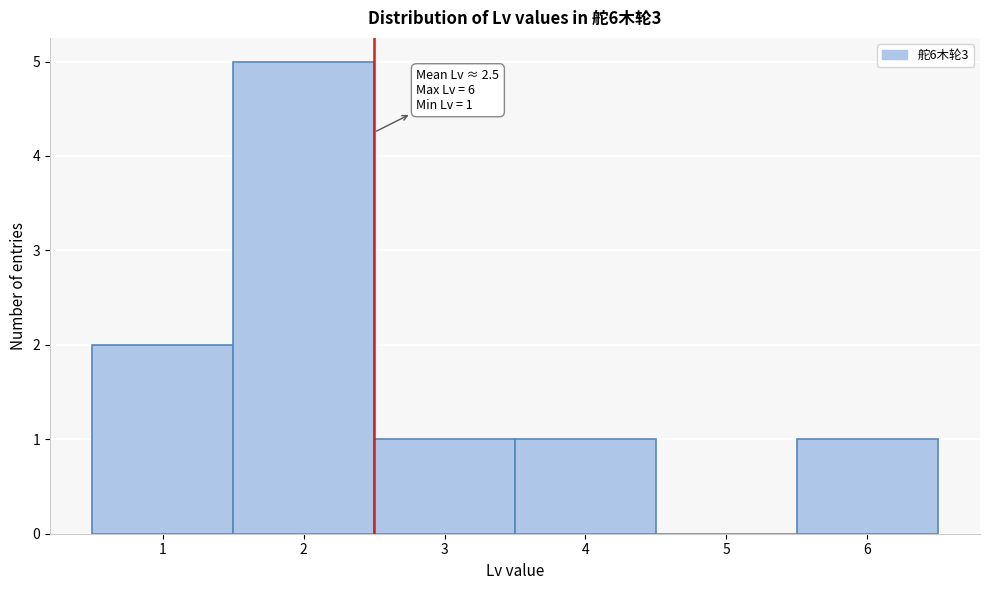

Over which range of the x-axis is the bar tallest?

1.5 to 2.5